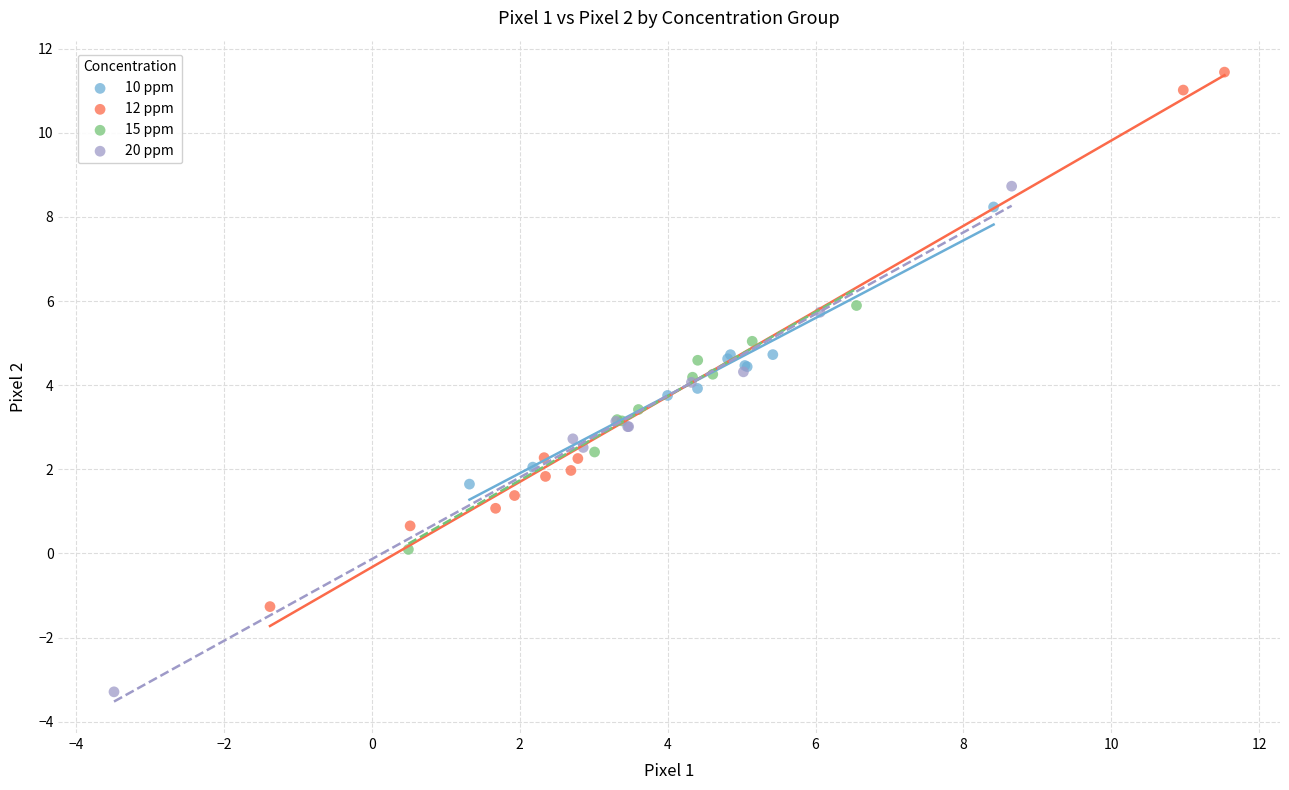

Which series reaches the minimum Y coordinate?

20 ppm